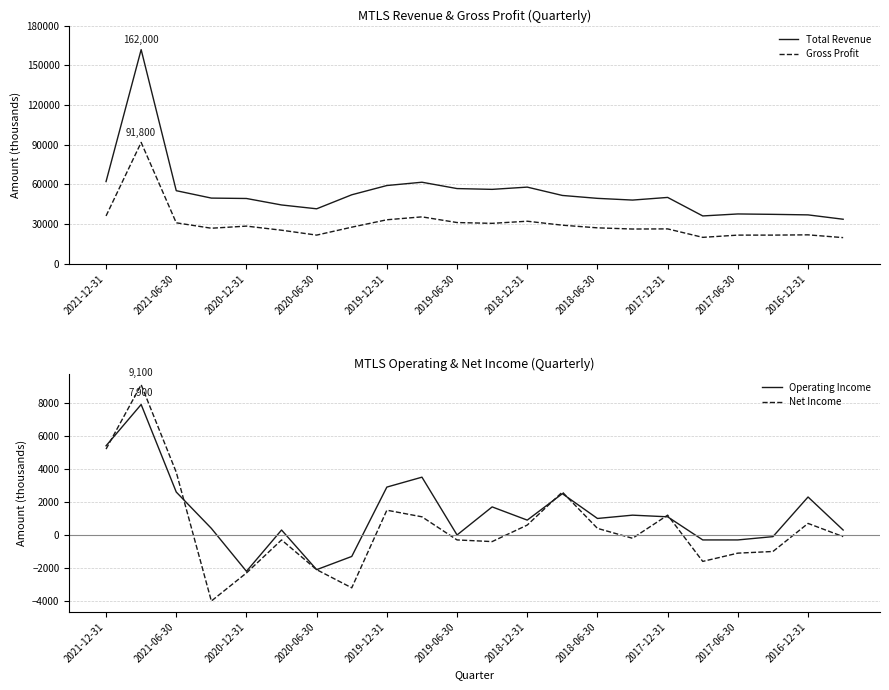

True or false: Total Revenue and Gross Profit cross at least once.

False